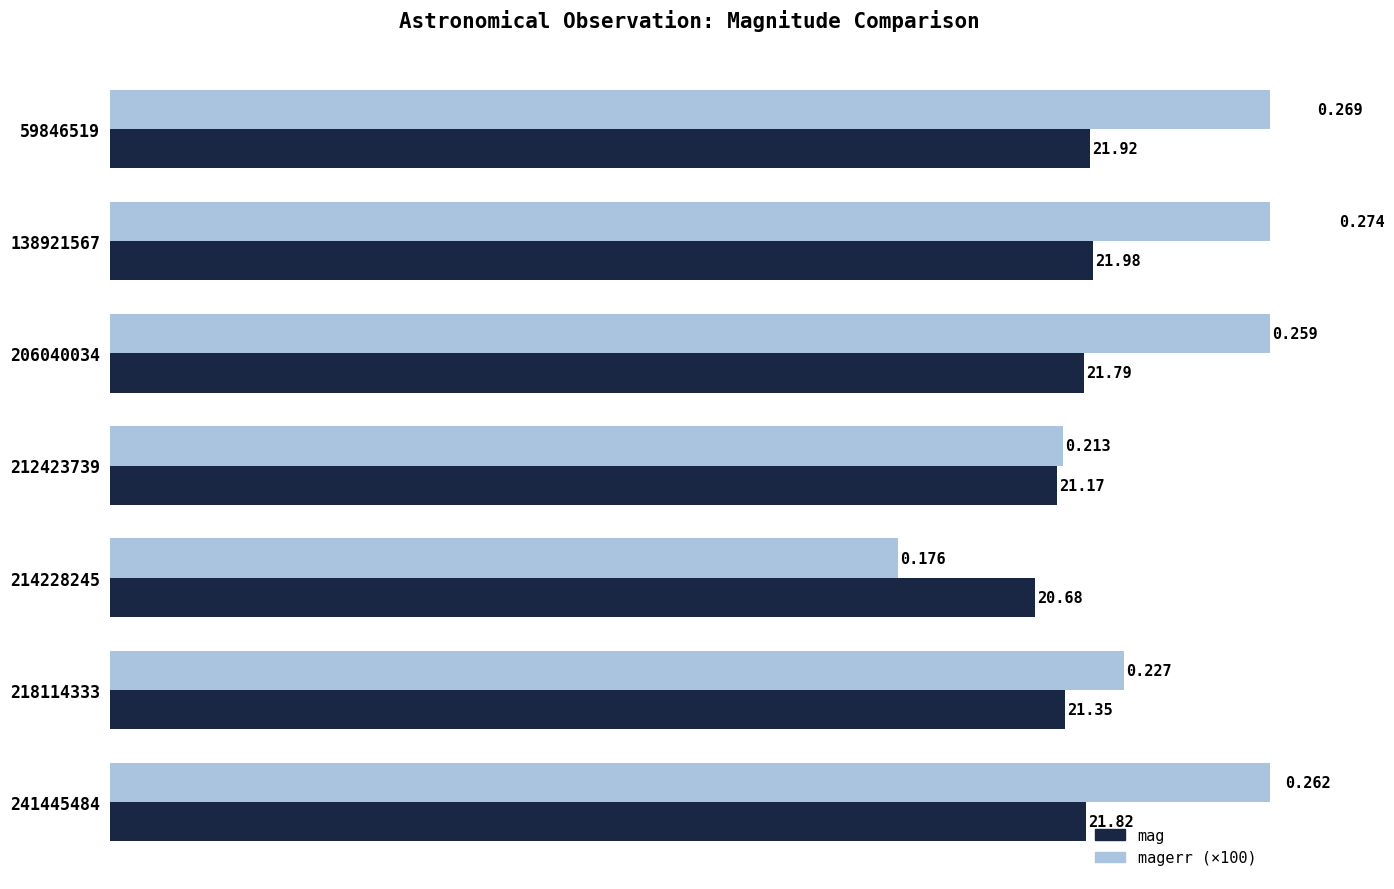

How many data points in mag are above 21?

6